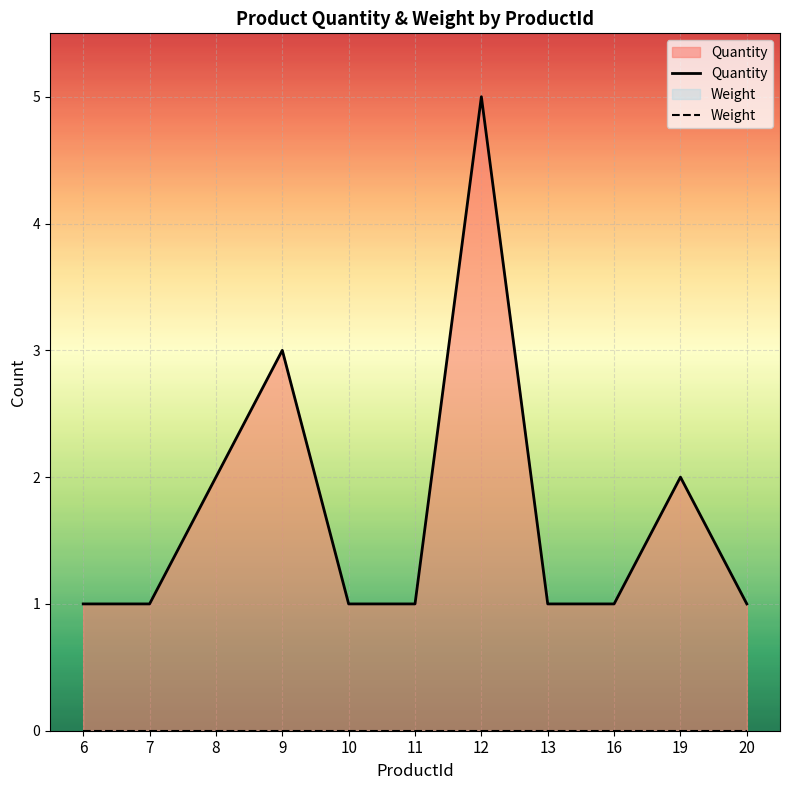

Reading right to left, list all the values displayed in this chart.

Quantity: 20=1	19=2	16=1	13=1	12=5	11=1	10=1	9=3	8=2	7=1	6=1
Weight: 20=0	19=0	16=0	13=0	12=0	11=0	10=0	9=0	8=0	7=0	6=0